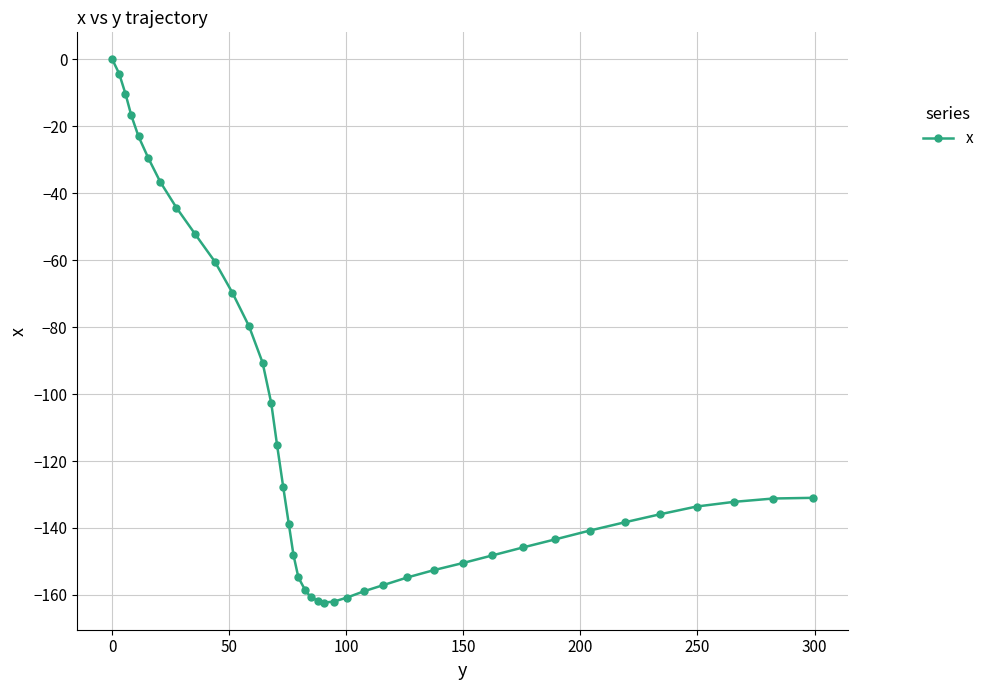

What is the average value?

-110.6